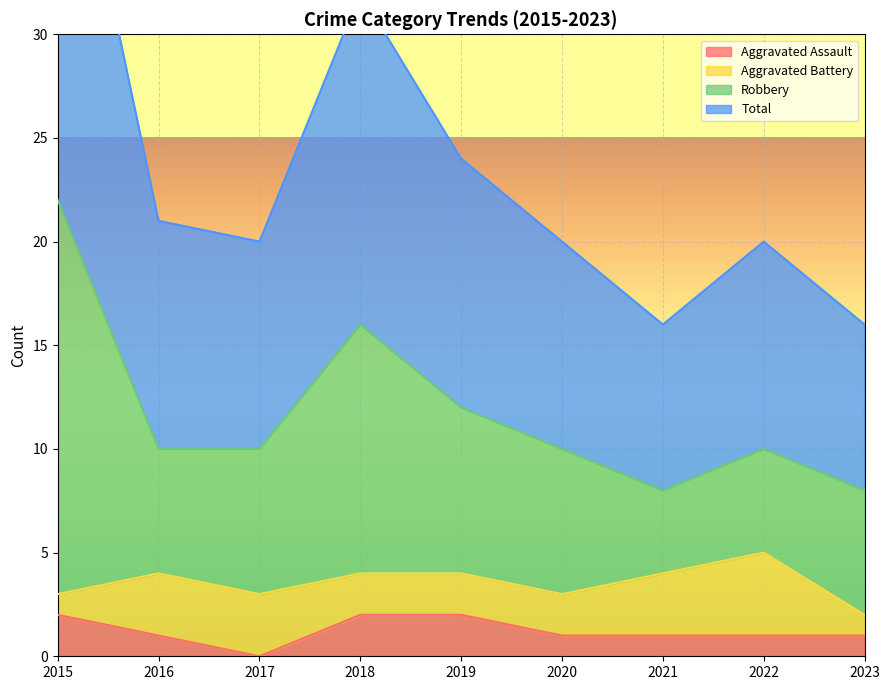

At which category is the sum across all series the highest?

2015